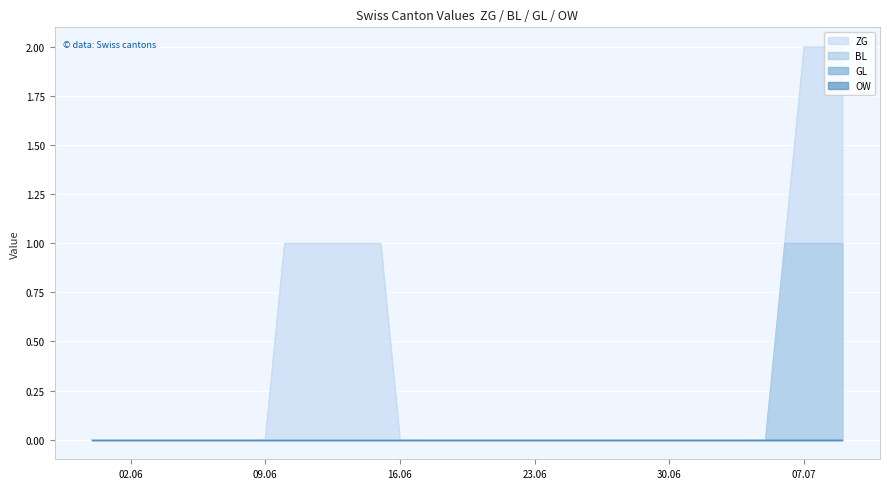

What position from the right is 2020-06-06?

34